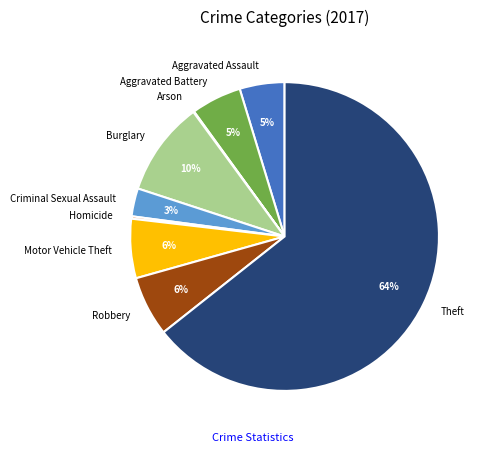

True or false: Burglary accounts for 10% of the total.

True